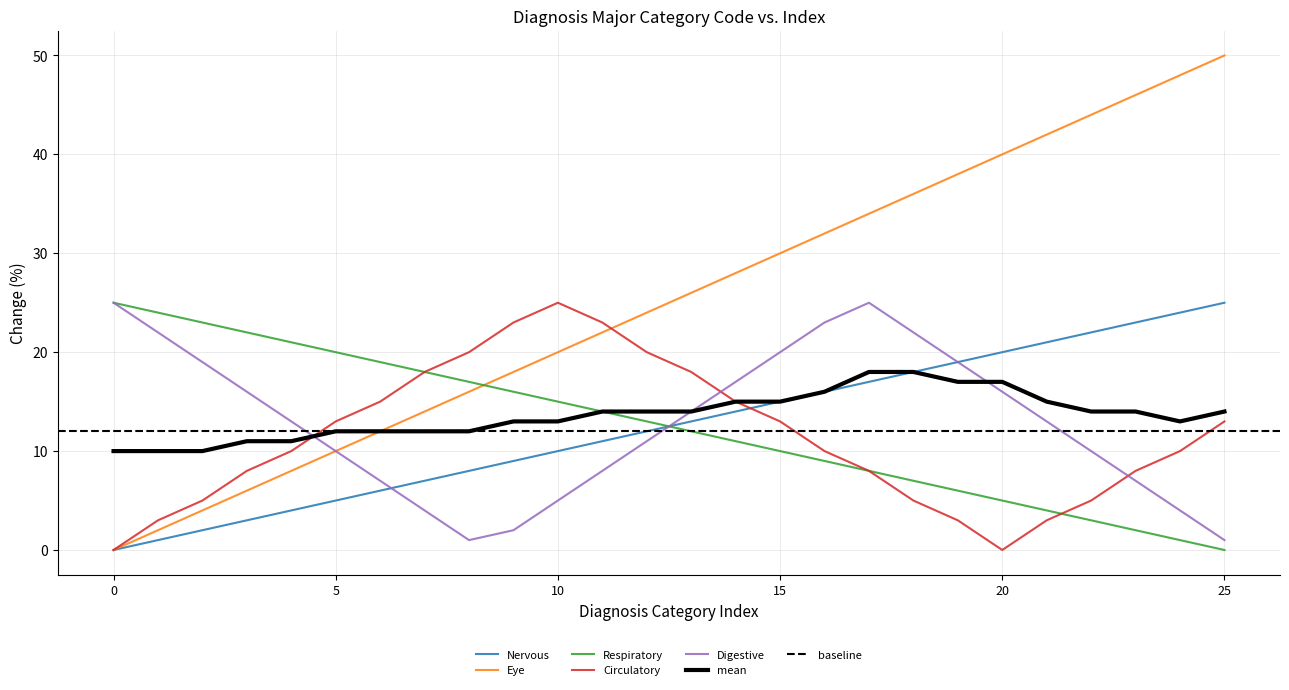

Which series has the widest spread of values?

Eye